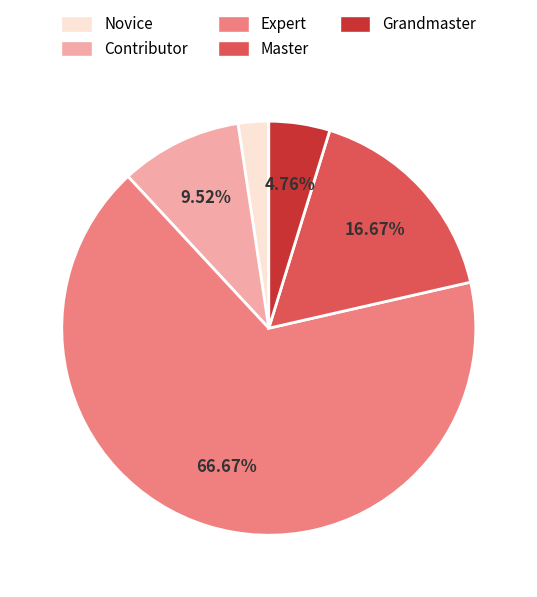

What is the ratio of the value at Contributor to the value at Expert?

0.1